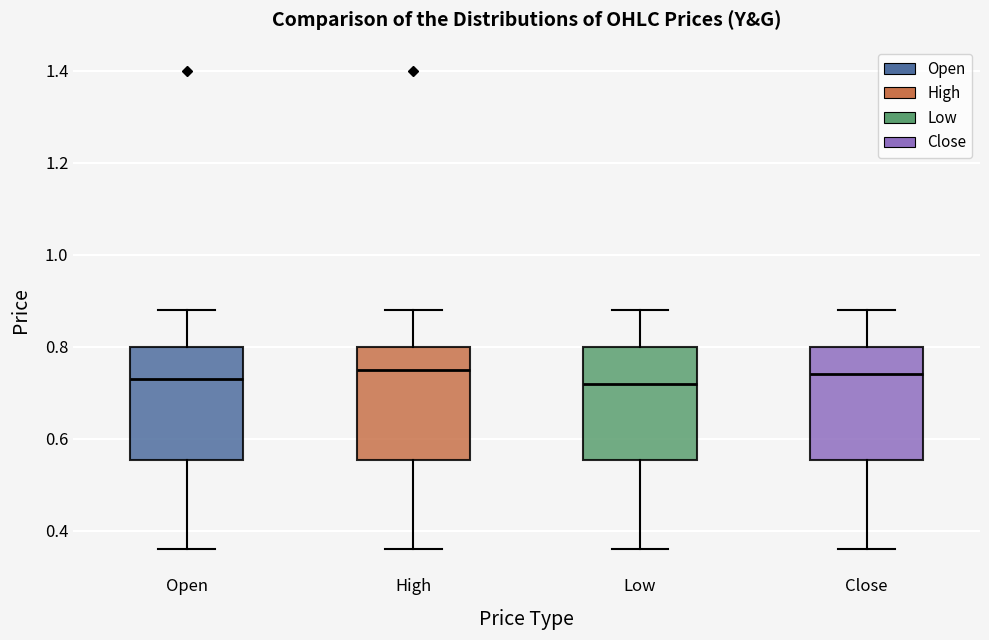

Reading left to right, read every box against the y-axis: the position of its median line, the range the box covers, and the ends of its whiskers. The values are not printed on the chart, so give them approximately, as read against the axis.

Open: median 0.74, box 0.56 to 0.80, whiskers 0.36 to 0.88
High: median 0.76, box 0.56 to 0.80, whiskers 0.36 to 0.88
Low: median 0.72, box 0.56 to 0.80, whiskers 0.36 to 0.88
Close: median 0.74, box 0.56 to 0.80, whiskers 0.36 to 0.88